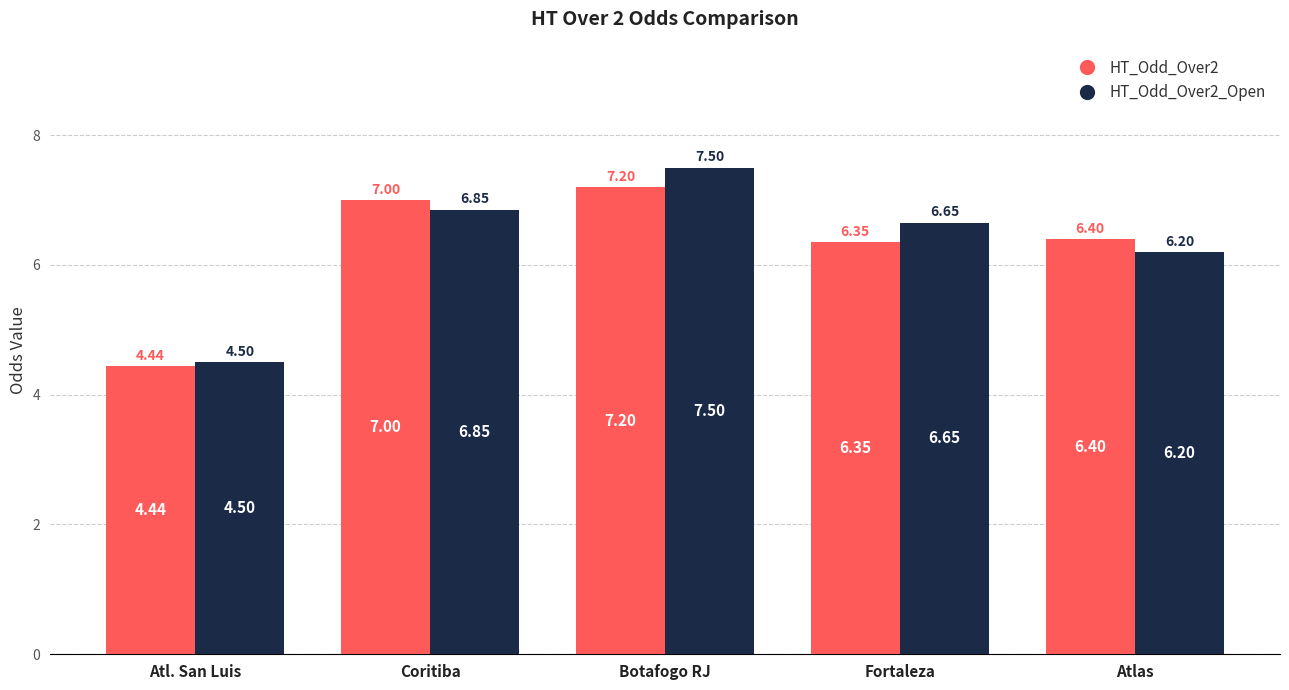

List the series in order of their overall mean, highest first.

HT_Odd_Over2_Open, HT_Odd_Over2